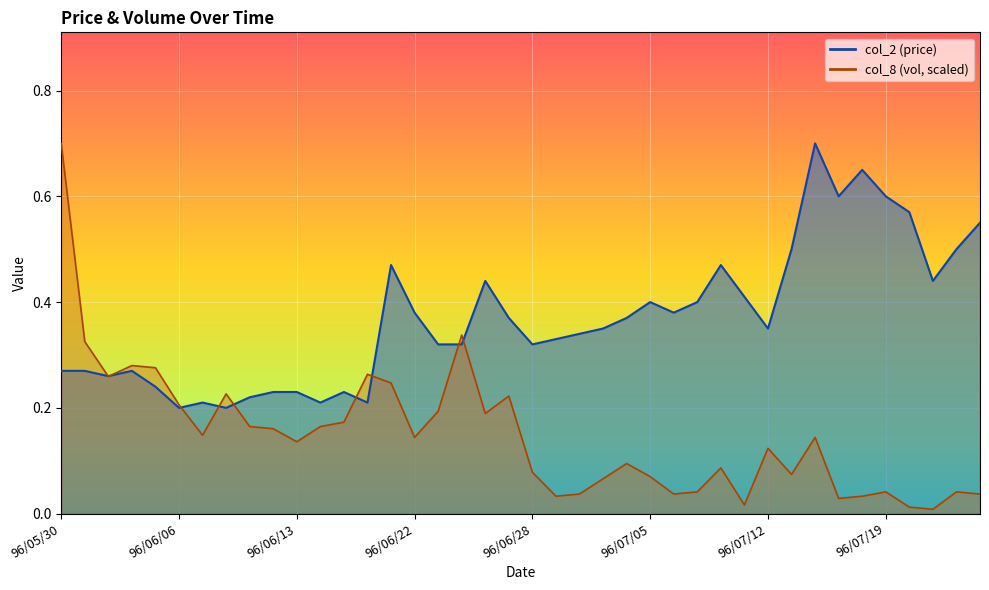

What are all the series names shown in the legend?

col_2, col_8